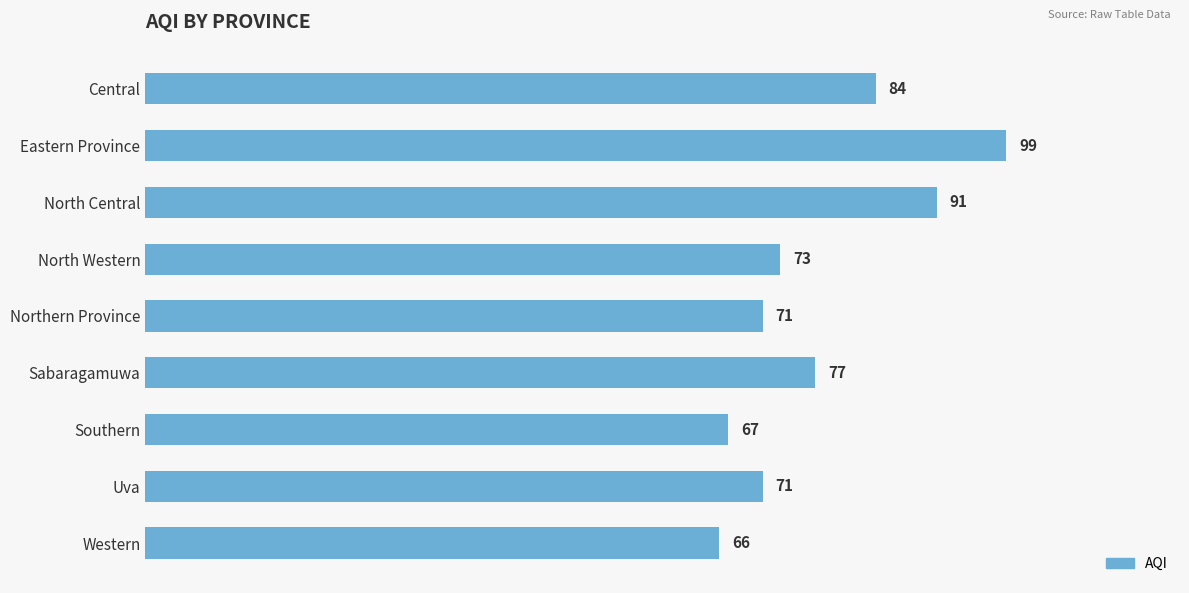

What is the greatest value displayed?

99